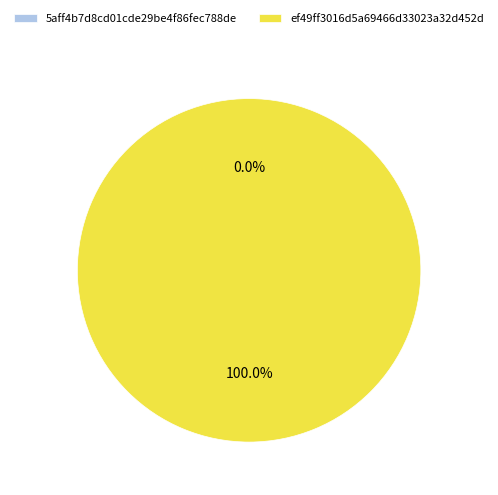

What percentage is the ef49ff3016d5a69466d33023a32d452d slice, to the nearest percent?

100%